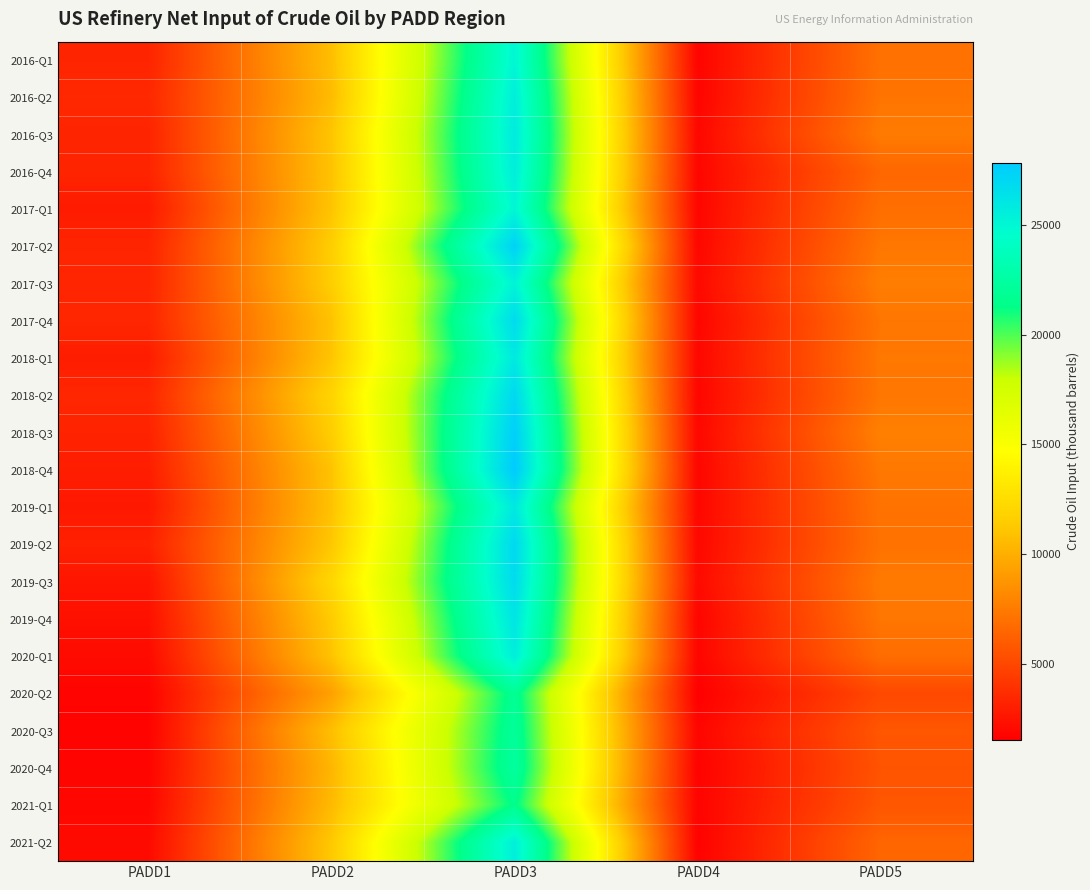

Reading left to right, list all the values displayed in this chart.

2016-Q1: PADD1=3291	PADD2=10760	PADD3=25058	PADD4=1733	PADD5=7036
2016-Q2: PADD1=3468	PADD2=10624	PADD3=25612	PADD4=1736	PADD5=7152
2016-Q3: PADD1=3267	PADD2=11093	PADD3=25821	PADD4=1887	PADD5=7486
2016-Q4: PADD1=3272	PADD2=10965	PADD3=25637	PADD4=1820	PADD5=6511
2017-Q1: PADD1=2843	PADD2=11048	PADD3=25067	PADD4=1809	PADD5=6891
2017-Q2: PADD1=3302	PADD2=11530	PADD3=27403	PADD4=1876	PADD5=7271
2017-Q3: PADD1=3324	PADD2=11539	PADD3=25274	PADD4=1977	PADD5=7644
2017-Q4: PADD1=3372	PADD2=10964	PADD3=26823	PADD4=1803	PADD5=7212
2018-Q1: PADD1=2956	PADD2=11080	PADD3=25937	PADD4=1900	PADD5=7329
2018-Q2: PADD1=3395	PADD2=11929	PADD3=27001	PADD4=1809	PADD5=7267
2018-Q3: PADD1=3210	PADD2=11534	PADD3=27564	PADD4=1907	PADD5=7755
2018-Q4: PADD1=2978	PADD2=10991	PADD3=27855	PADD4=1828	PADD5=7332
2019-Q1: PADD1=2702	PADD2=10941	PADD3=25969	PADD4=1846	PADD5=7107
2019-Q2: PADD1=3151	PADD2=11190	PADD3=26979	PADD4=1905	PADD5=7071
2019-Q3: PADD1=2552	PADD2=12077	PADD3=26810	PADD4=2018	PADD5=7417
2019-Q4: PADD1=2333	PADD2=11403	PADD3=26196	PADD4=1781	PADD5=7242
2020-Q1: PADD1=2093	PADD2=10985	PADD3=25626	PADD4=1797	PADD5=6824
2020-Q2: PADD1=1731	PADD2=9327	PADD3=21856	PADD4=1504	PADD5=5058
2020-Q3: PADD1=1670	PADD2=10766	PADD3=22142	PADD4=1792	PADD5=5688
2020-Q4: PADD1=1753	PADD2=10362	PADD3=22401	PADD4=1631	PADD5=5563
2021-Q1: PADD1=1866	PADD2=10542	PADD3=21473	PADD4=1696	PADD5=5705
2021-Q2: PADD1=2046	PADD2=11253	PADD3=25566	PADD4=1622	PADD5=6457